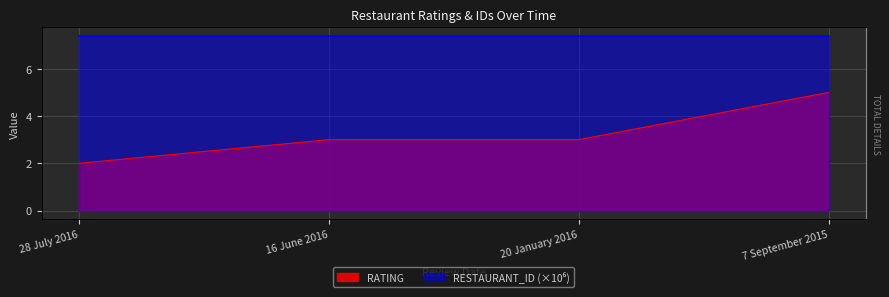

Count the values in the range 3 to 5.

3